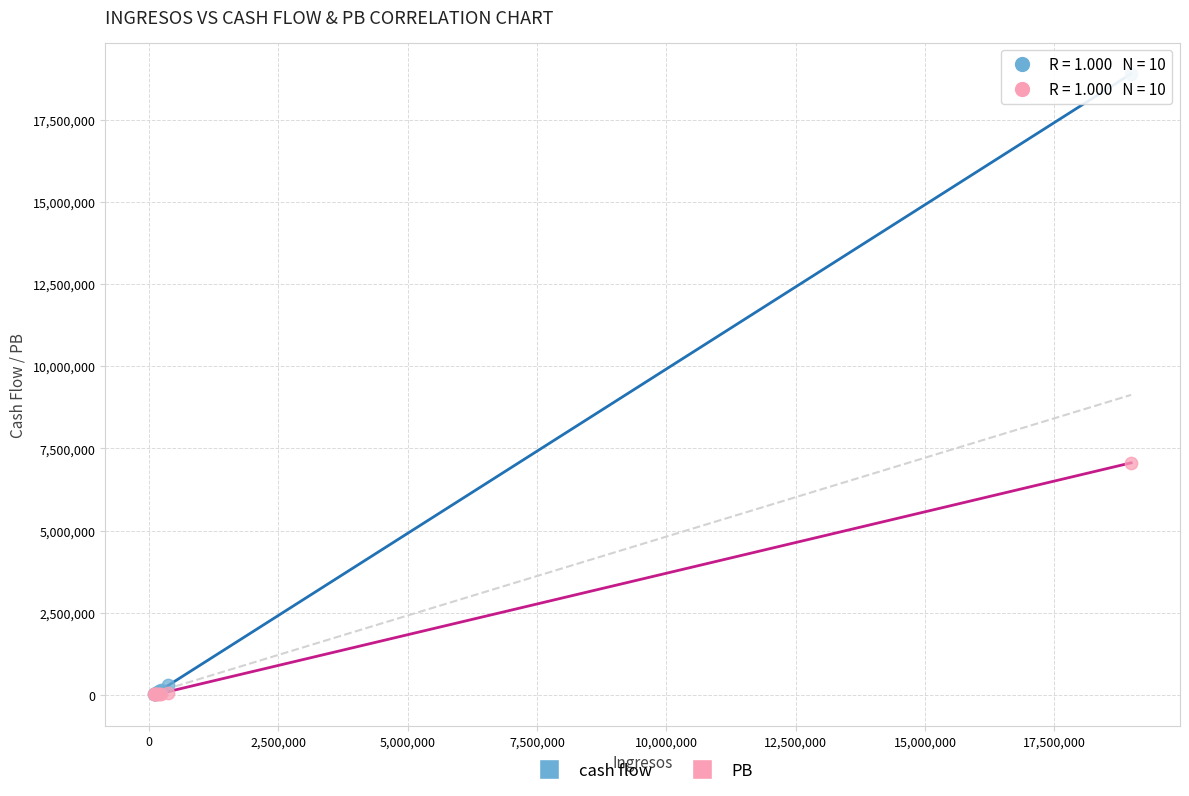

Across all series, what Y value is closest to 9457421?

7062606.9